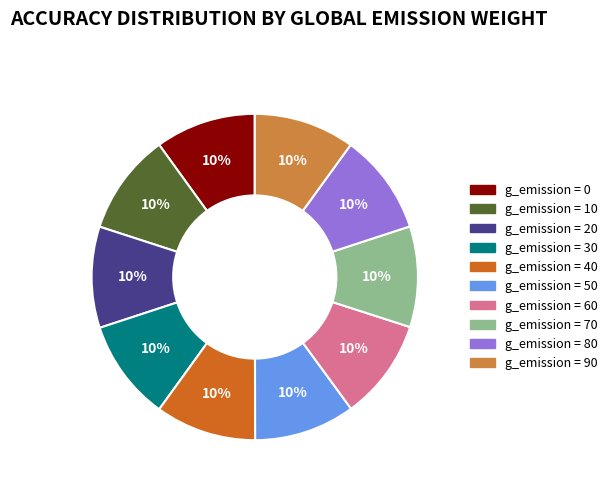

Do g_emission = 10 and g_emission = 20 together represent more than half of the pie?

No